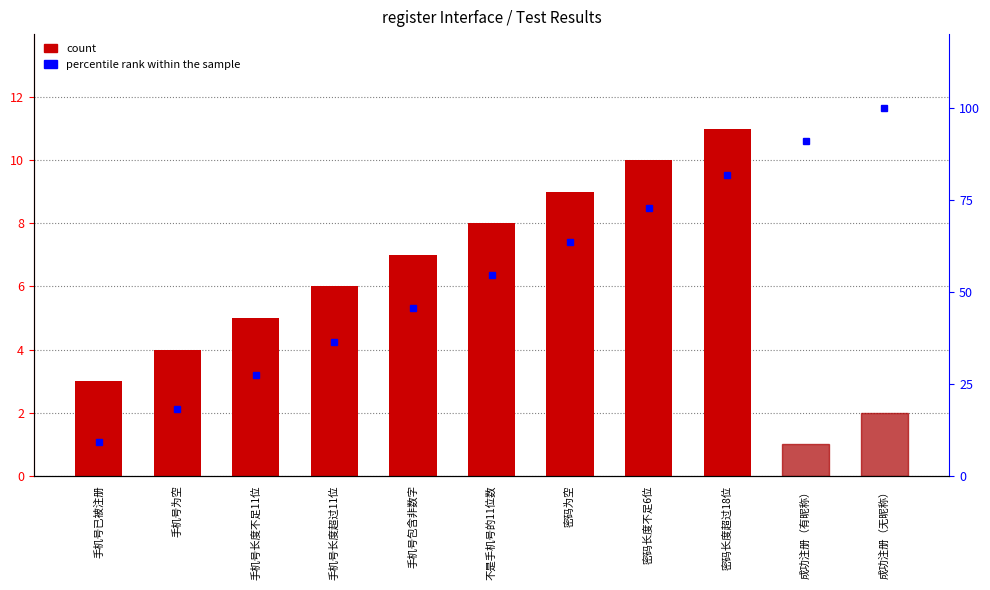

Which series has the largest range (max minus min)?

percentile rank within the sample